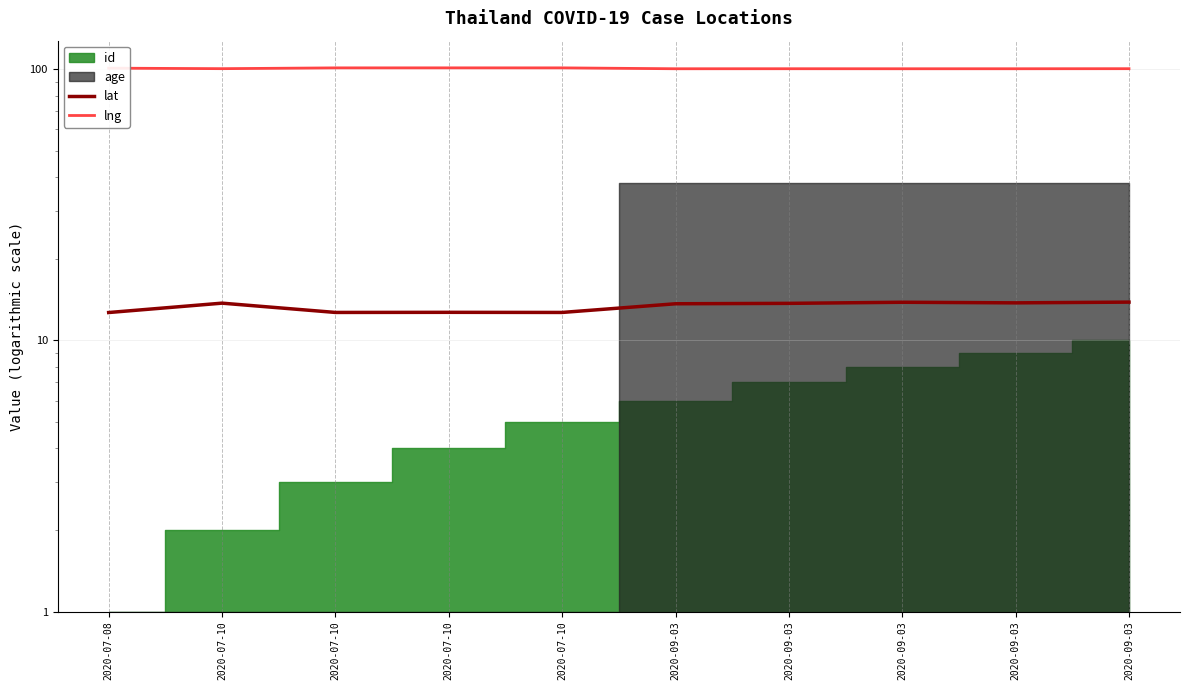

True or false: lng and lat intersect in this chart.

False